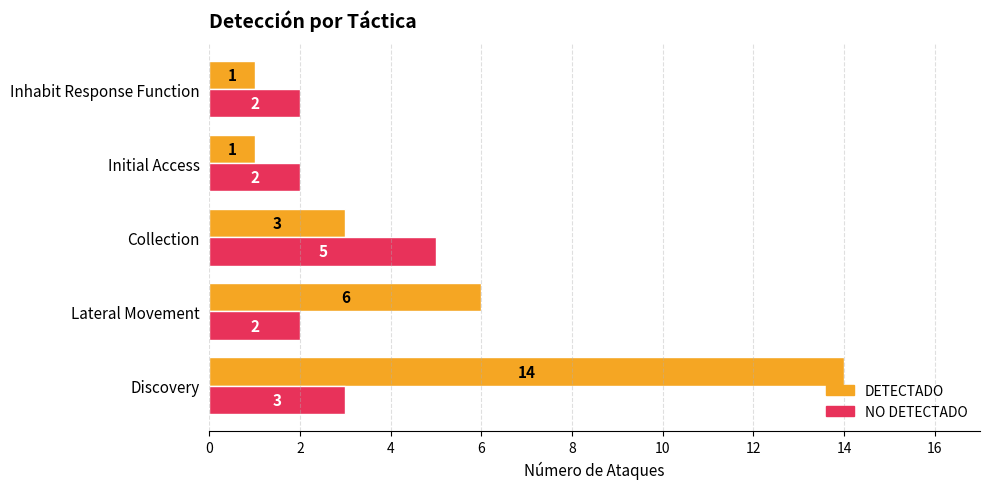

How many distinct data groups are displayed?

2